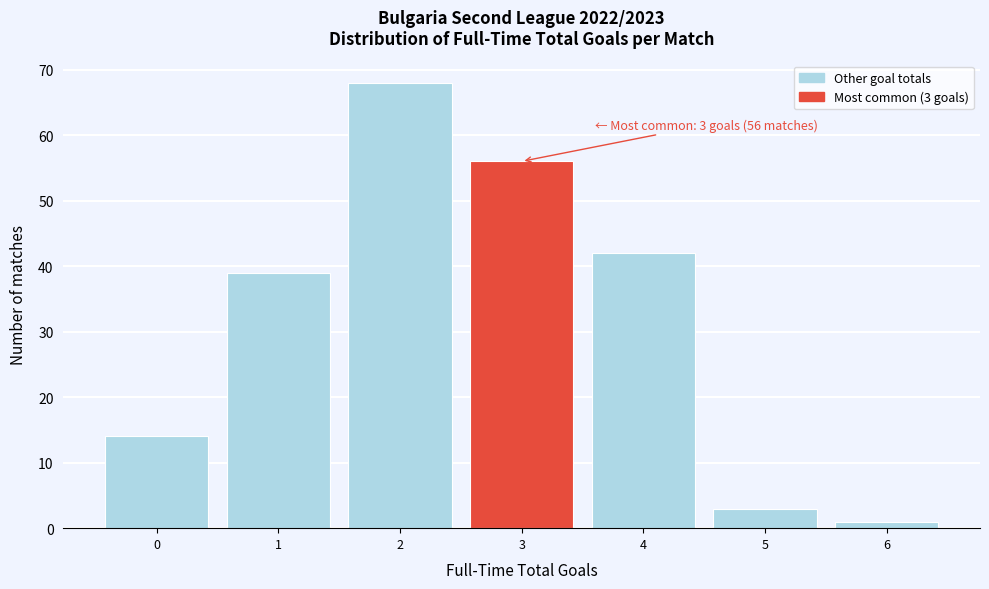

Which range on the x-axis has the tallest bar?

1.5 to 2.5